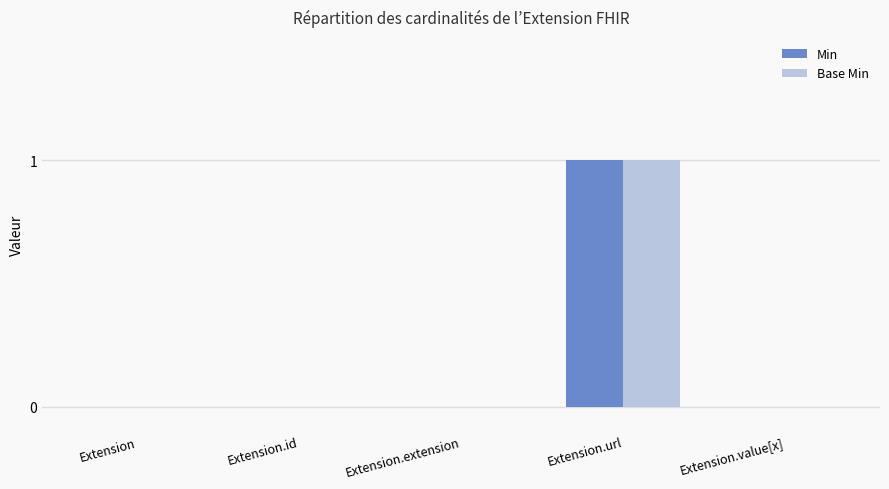

The value of Base Min at Extension.extension is 1. True or false?

False